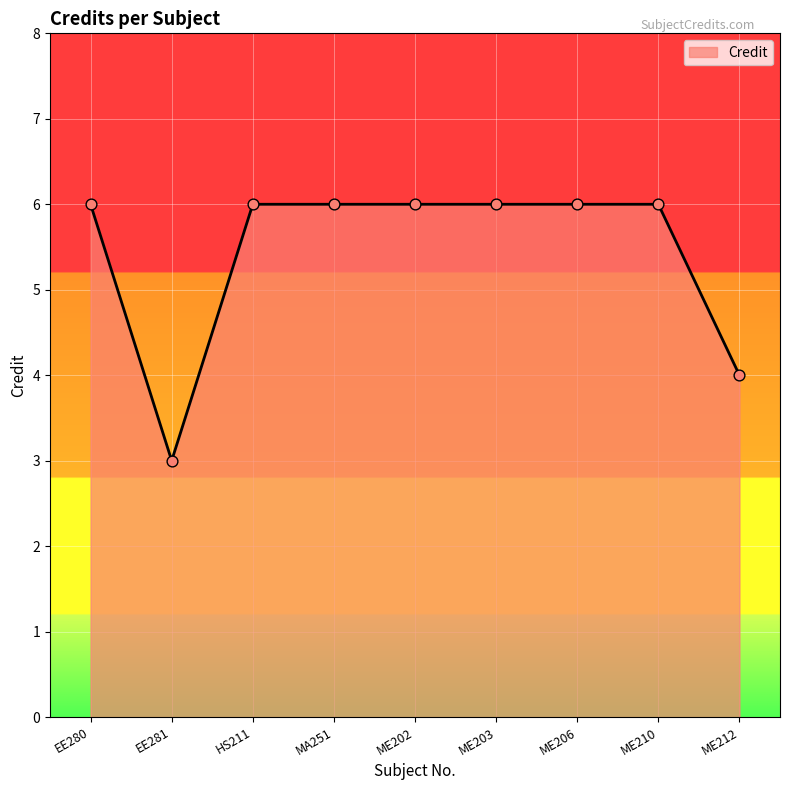

What is the ratio of the value at ME202 to the value at ME206?

1.0